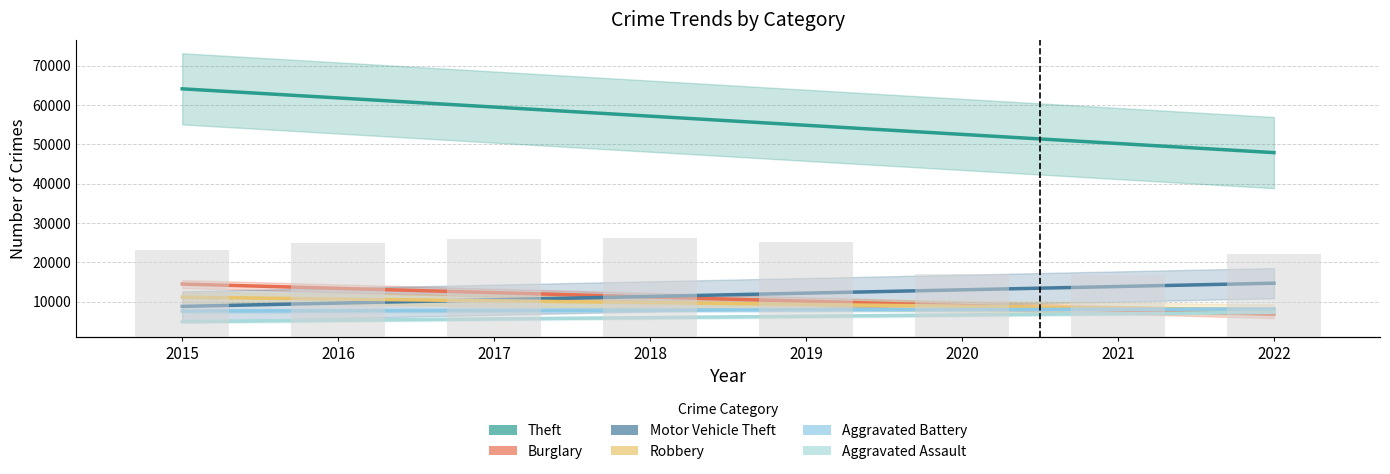

At which label does Aggravated Assault reach its minimum?

2015